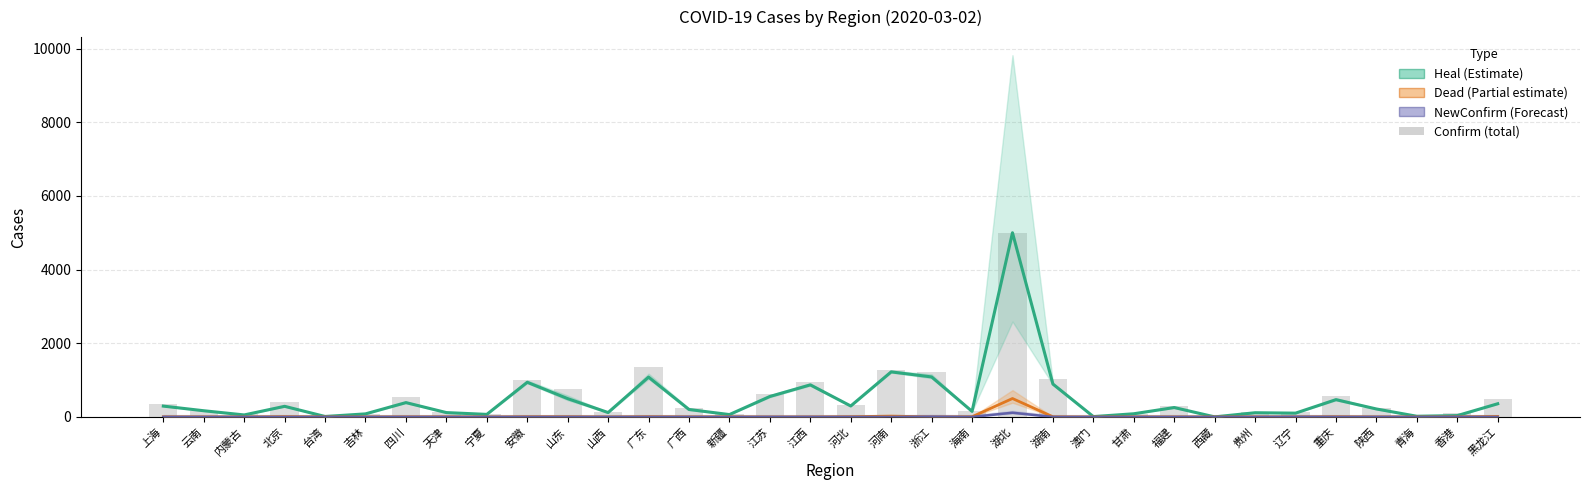

What are all the series names shown in the legend?

heal, dead, newConfirm, confirm